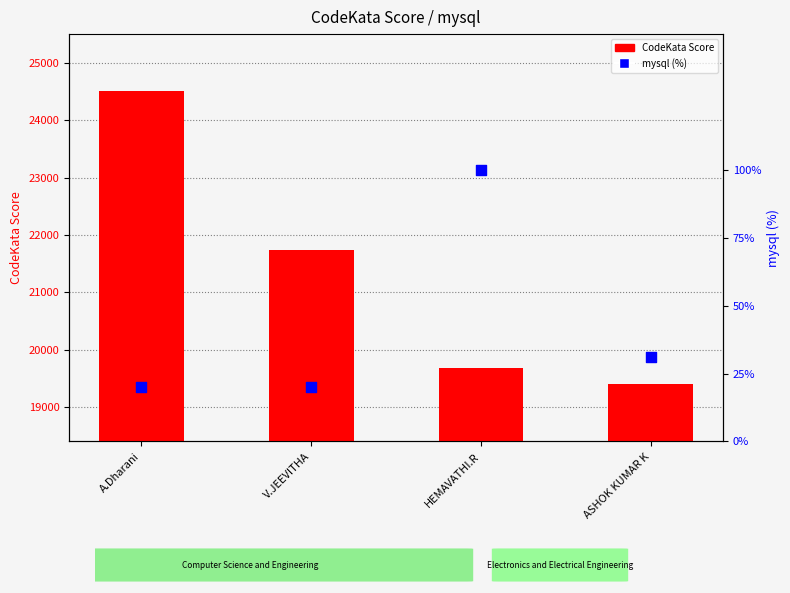

At which category is the sum across all series the highest?

A.Dharani